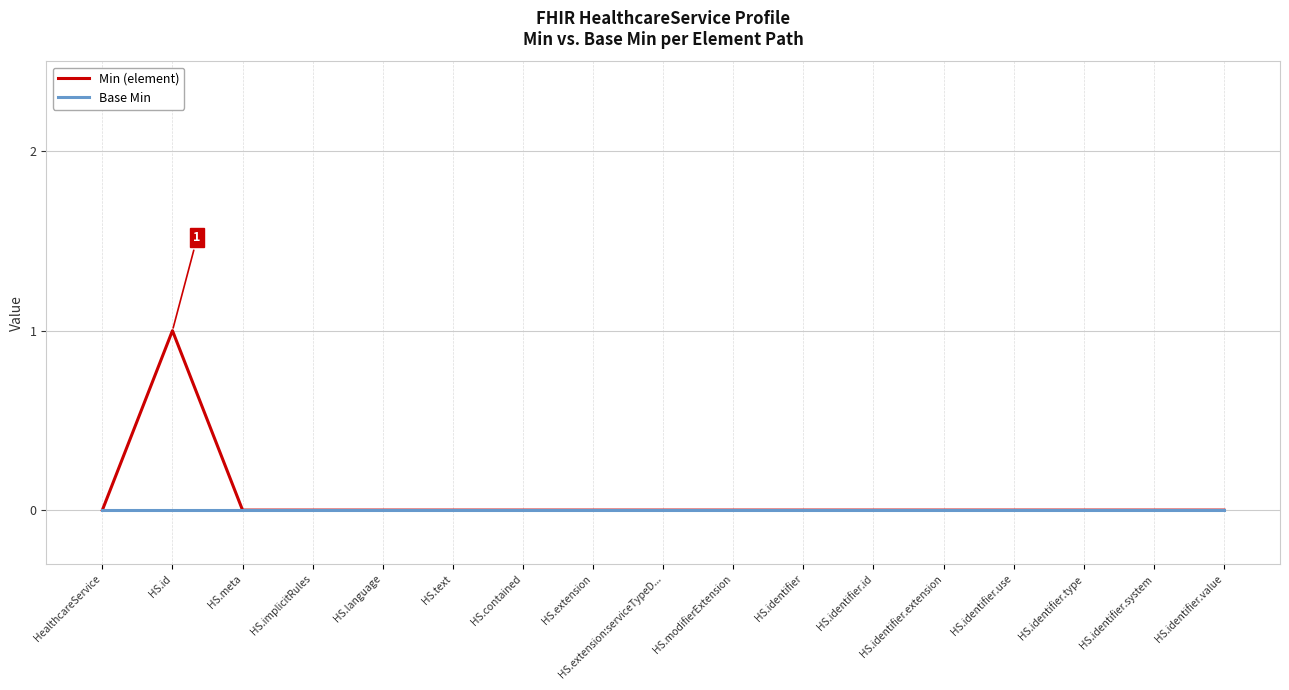

What is the difference between the maximum and minimum values in the Min (element) series?

1